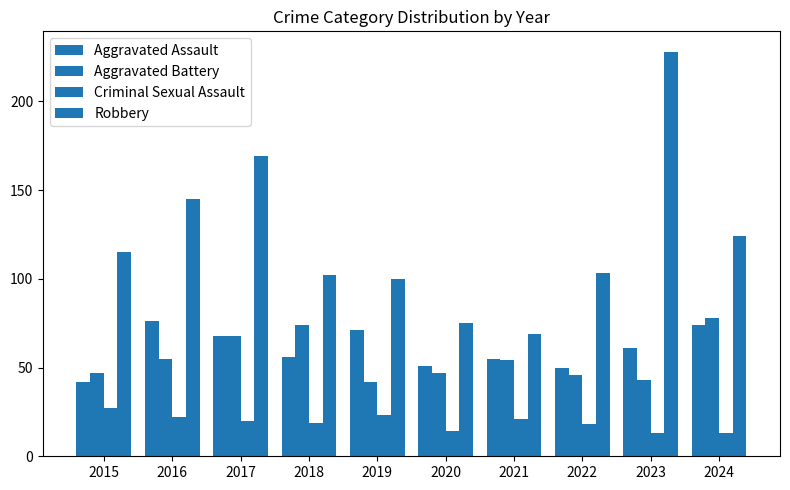

Are the bars grouped side by side (vs. stacked)?

Yes